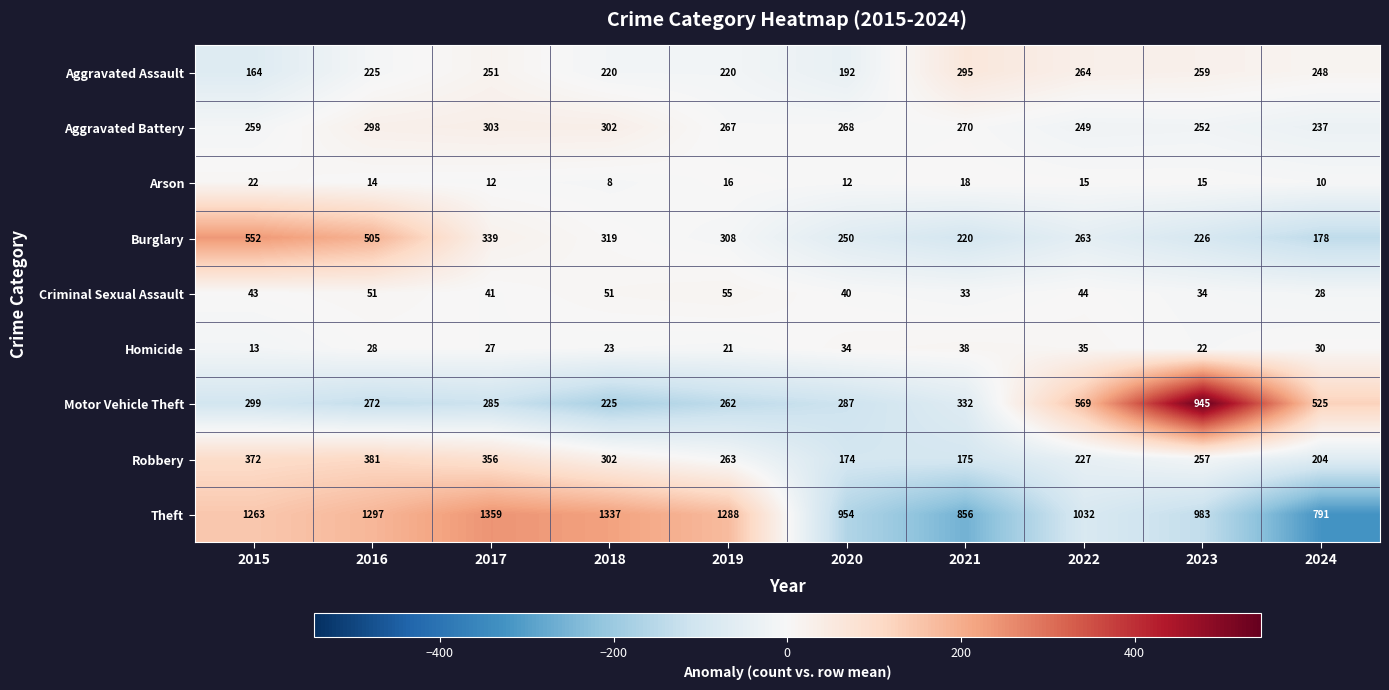

What is the total value across all series at 2017?

2973